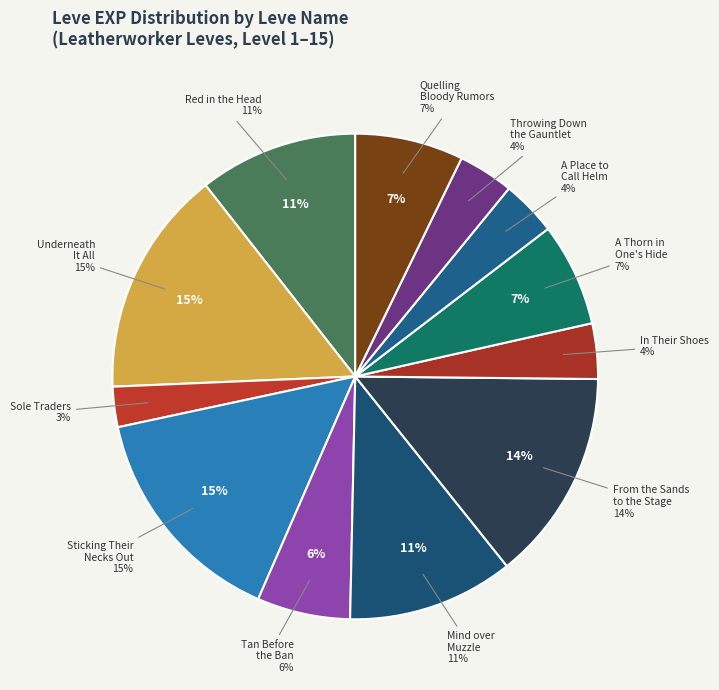

To the nearest percent, what percentage of the pie is From the Sands to the Stage?

14%